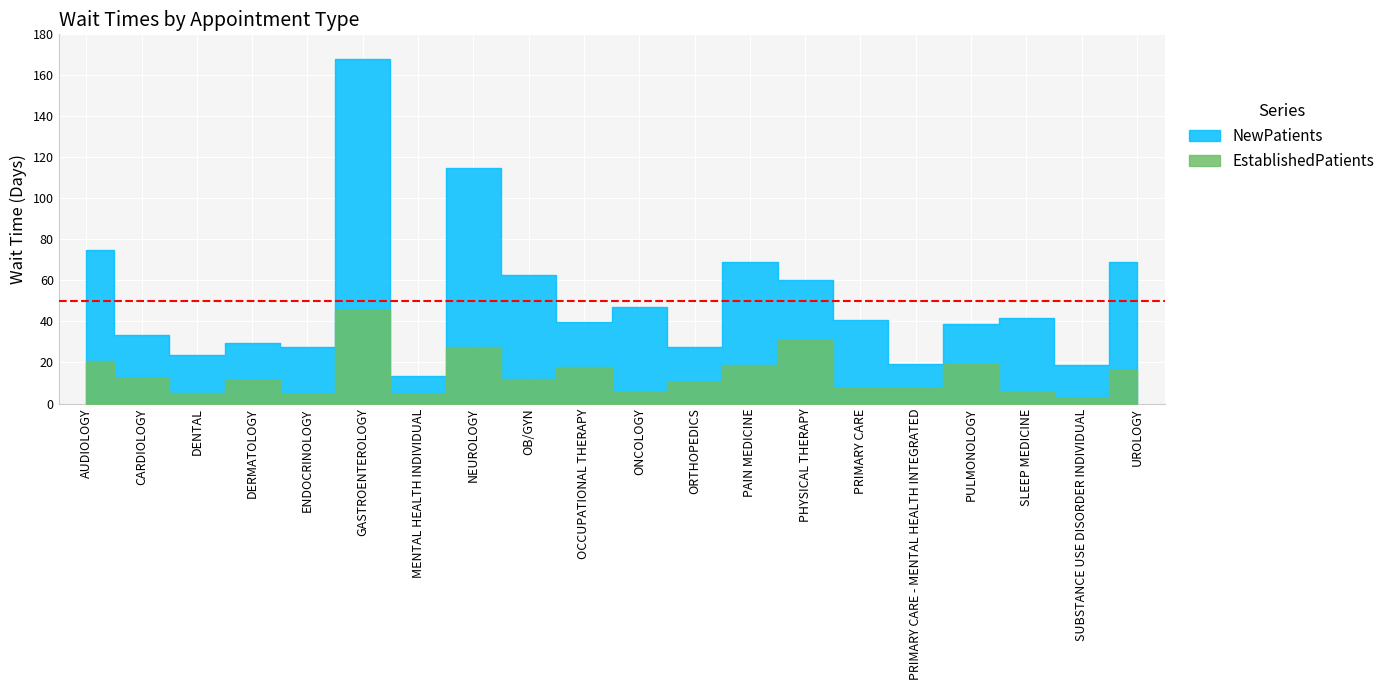

True or false: EstablishedPatients and NewPatients cross at least once.

False